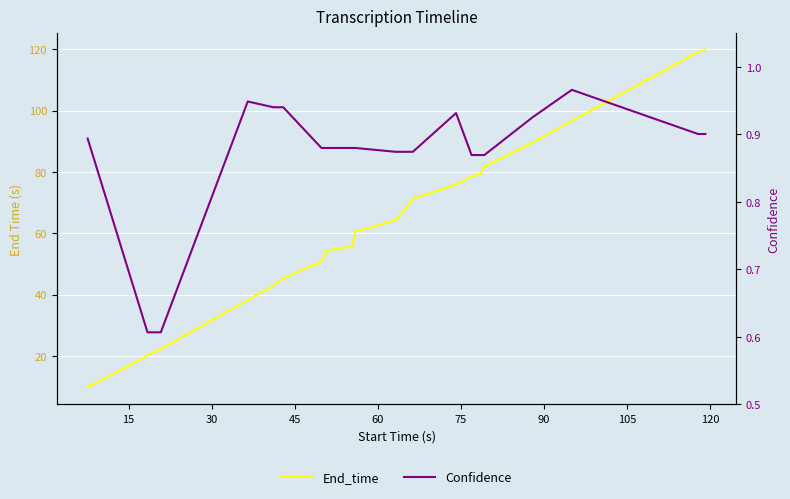

What is the average value of the End_time series?

63.5